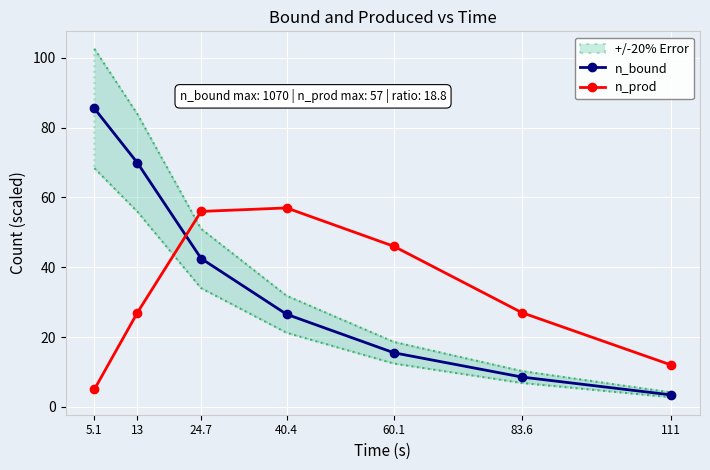

Reading left to right, transcribe all the data shown in this chart.

n_bound: 85.5	69.9	42.5	26.5	15.5	8.6	3.4
n_prod: 5.0	27.0	56.0	57.0	46.0	27.0	12.0